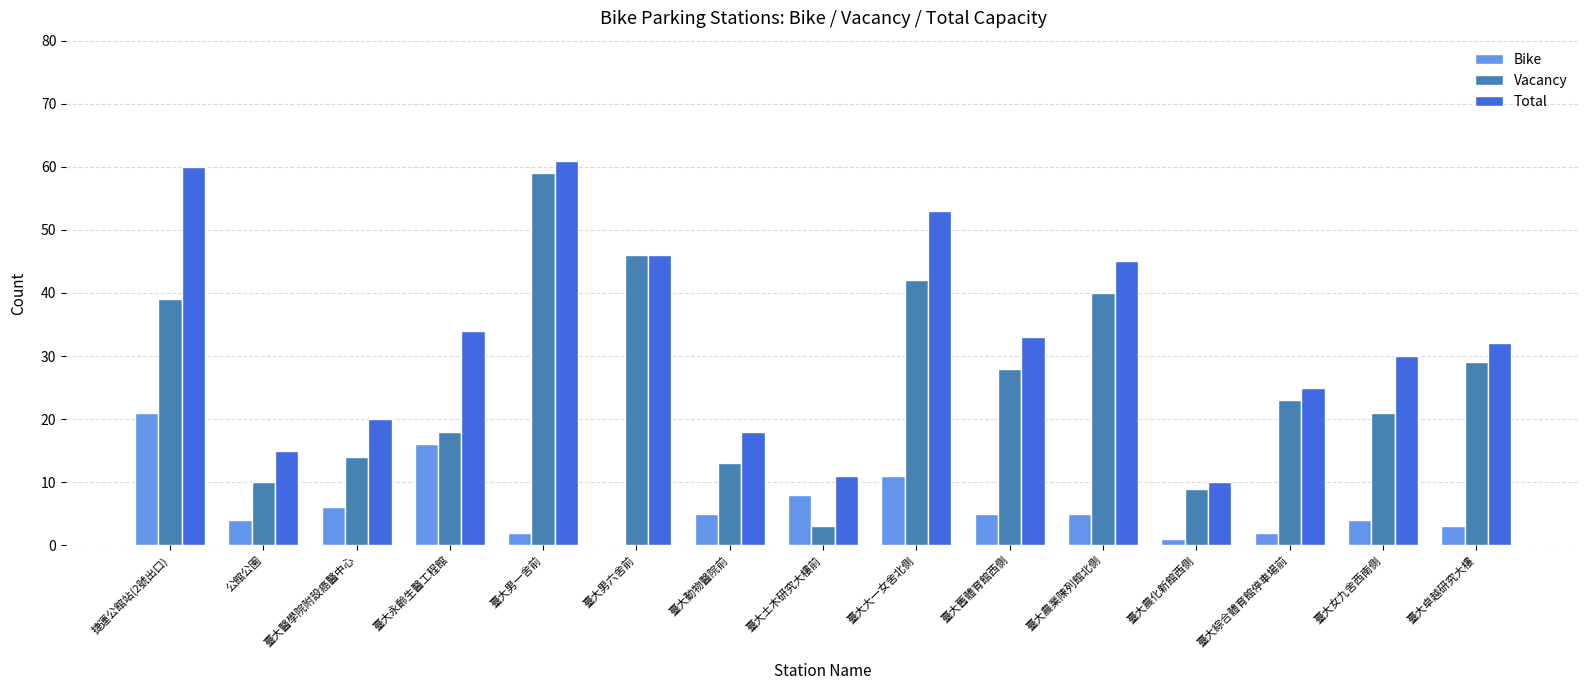

The value of Bike at 臺大女九舍西南側 is 4. True or false?

True